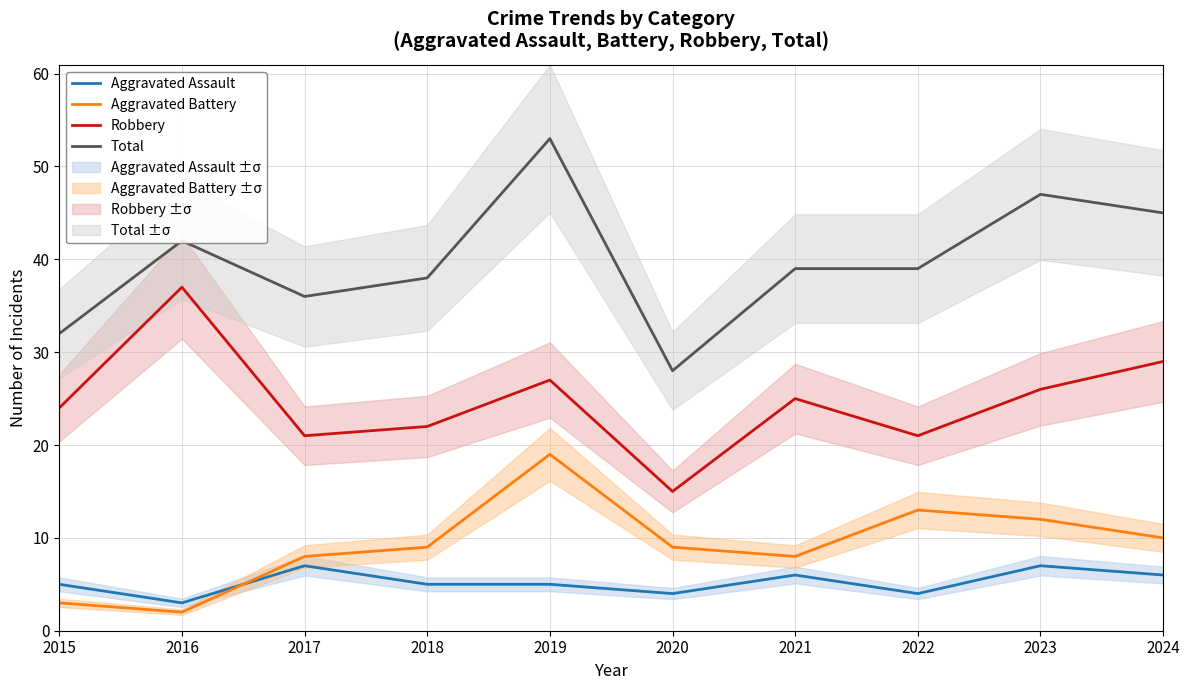

True or false: Robbery and Aggravated Battery cross at least once.

False